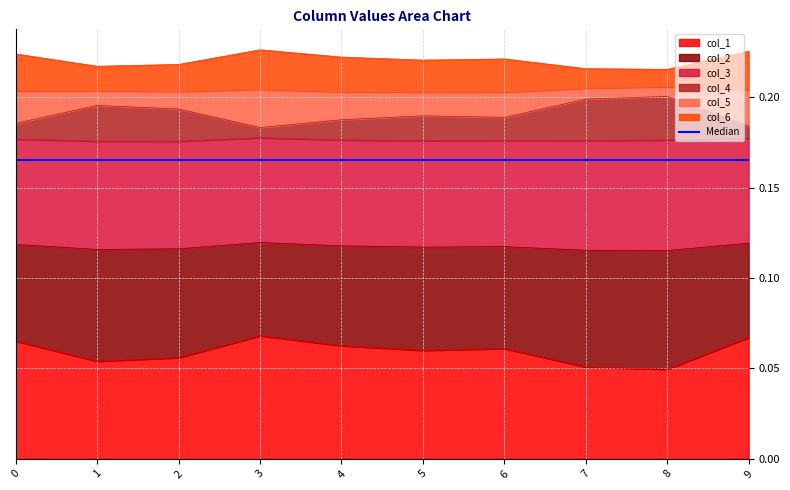

True or false: col_4 and col_1 intersect in this chart.

False